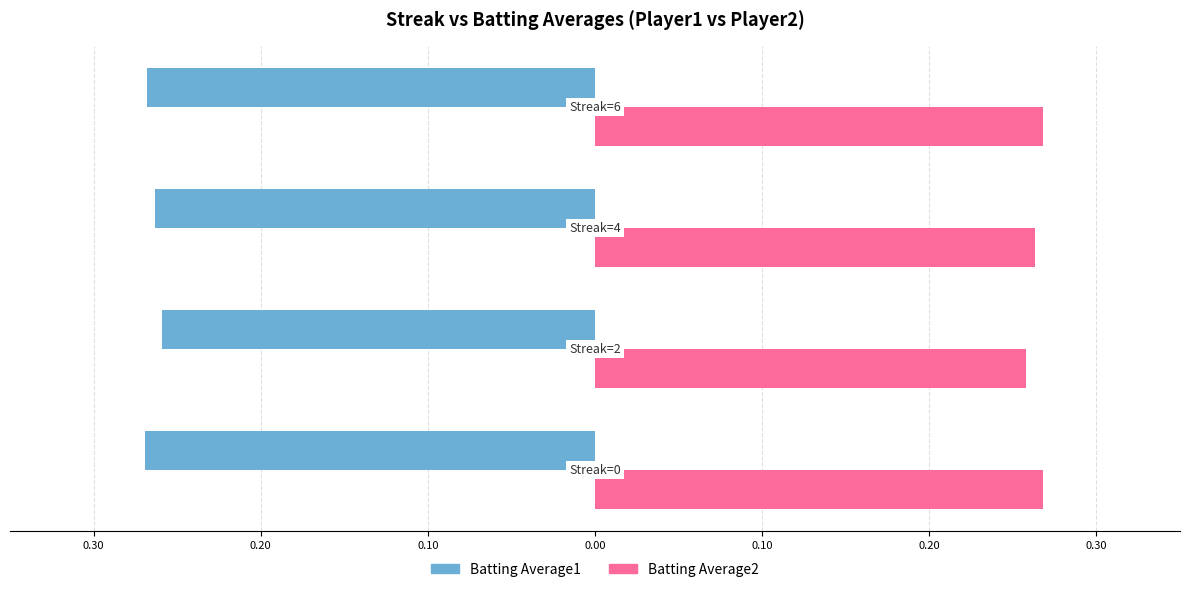

Reading left to right, extract all data points from this chart.

Batting Average1: 0.30=-0.3	0.20=-0.3	0.10=-0.3	0.00=-0.3
Batting Average2: 0.30=0.3	0.20=0.3	0.10=0.3	0.00=0.3